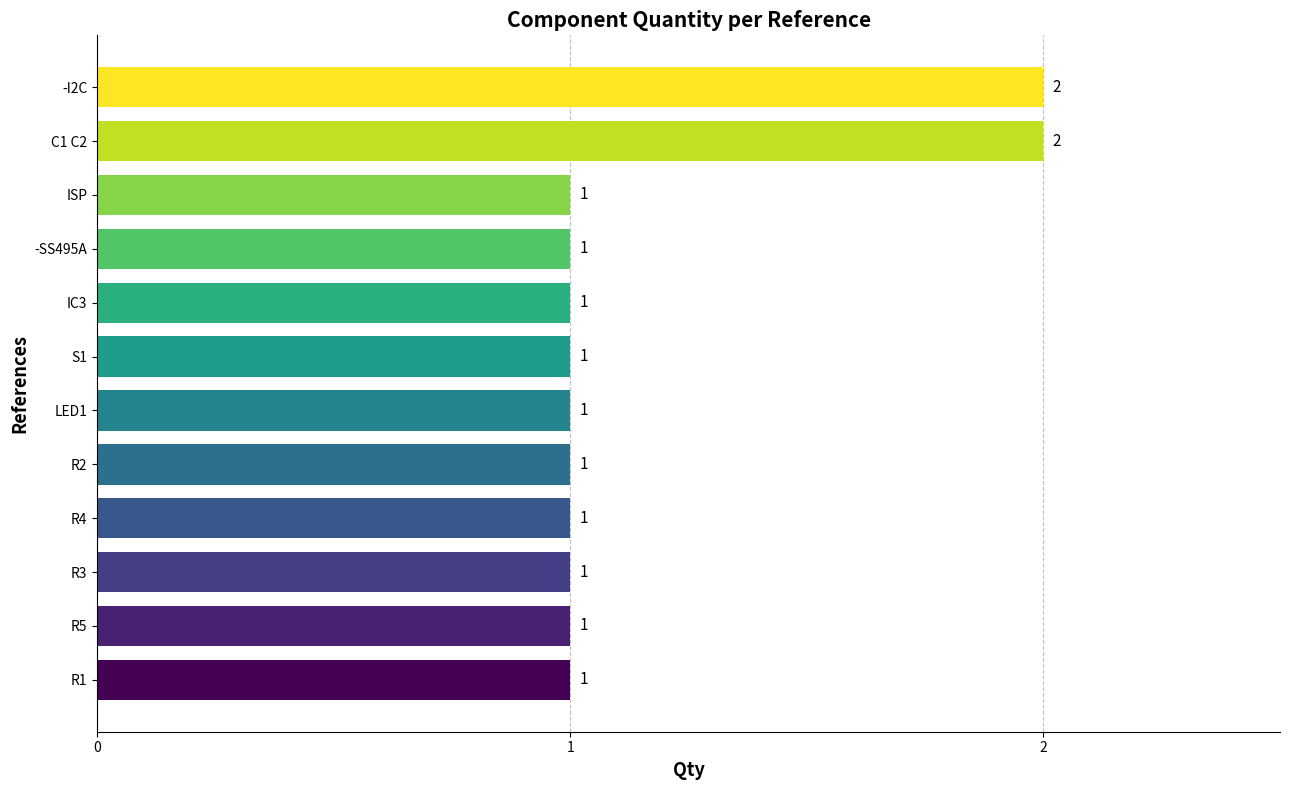

Is it true that the value at LED1 is 1?

True